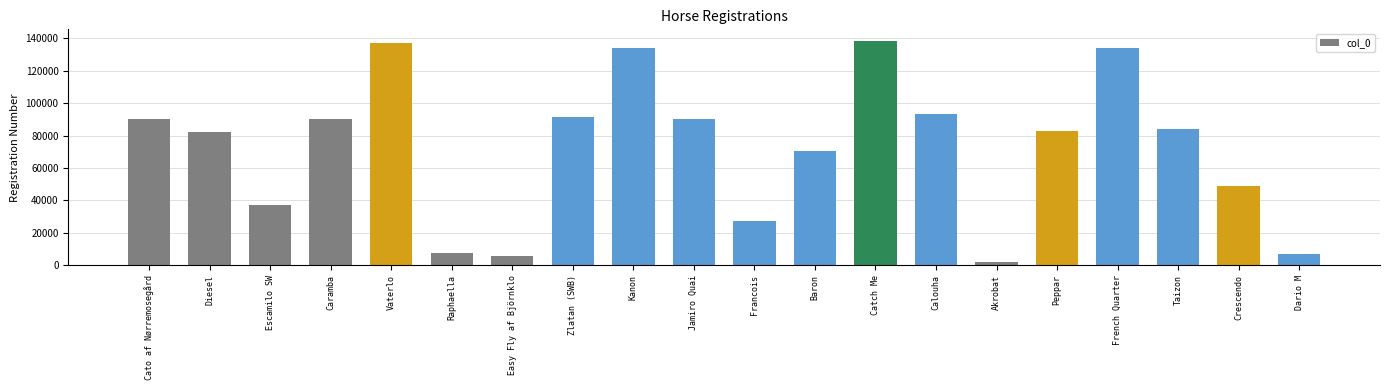

The chart shows a value of 126155 at Taizon. True or false?

False